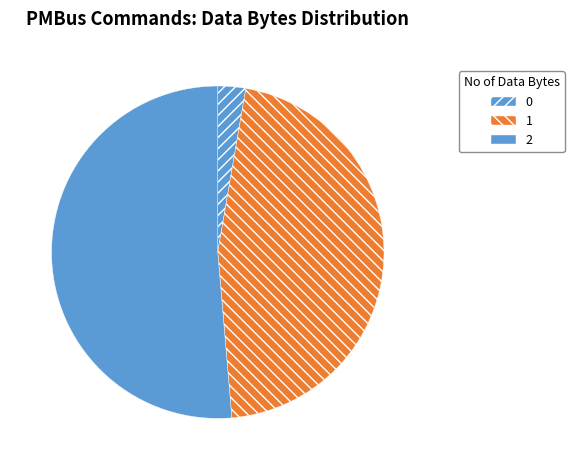

Count the number of slices in the pie.

3